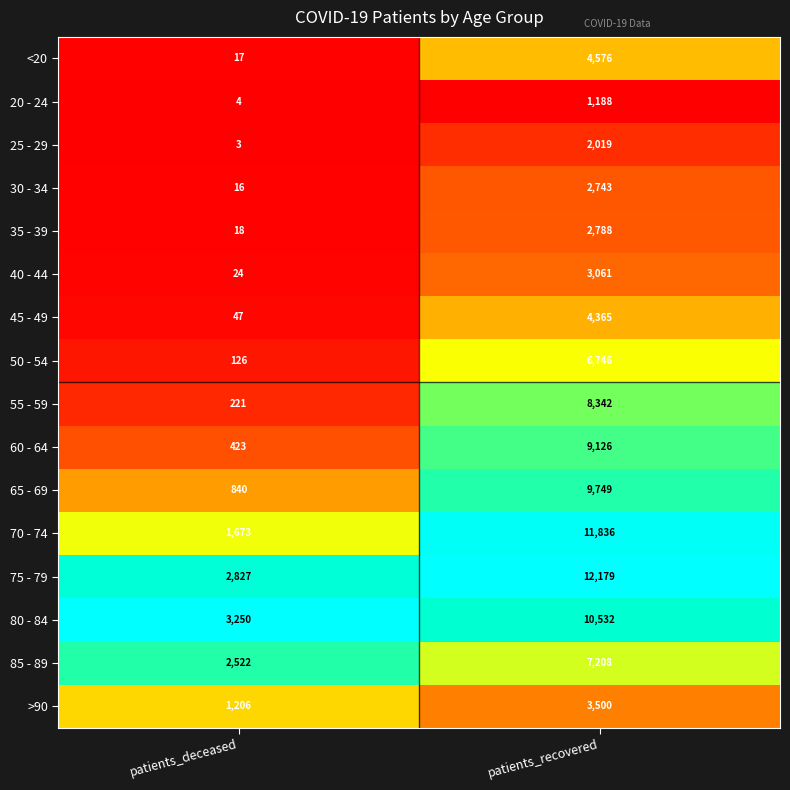

Rank the series at patients_deceased from lowest to highest value.

25 - 29, 20 - 24, 30 - 34, <20, 35 - 39, 40 - 44, 45 - 49, 50 - 54, 55 - 59, 60 - 64, 65 - 69, >90, 70 - 74, 85 - 89, 75 - 79, 80 - 84